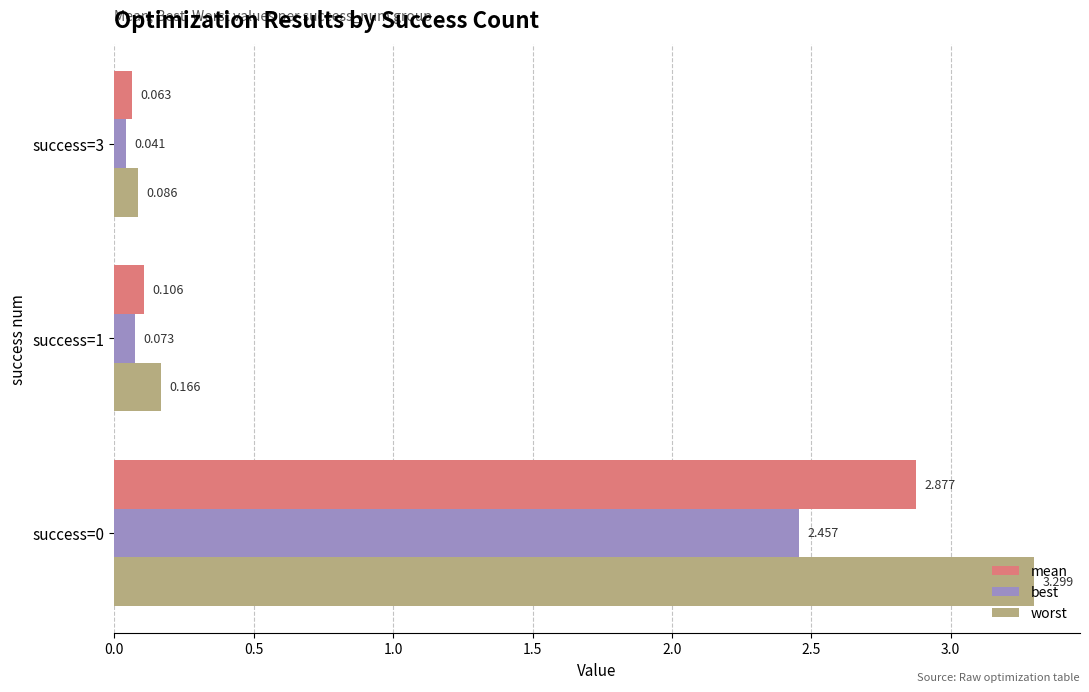

Is the value of best at success=1 greater than the value of mean at success=1?

No